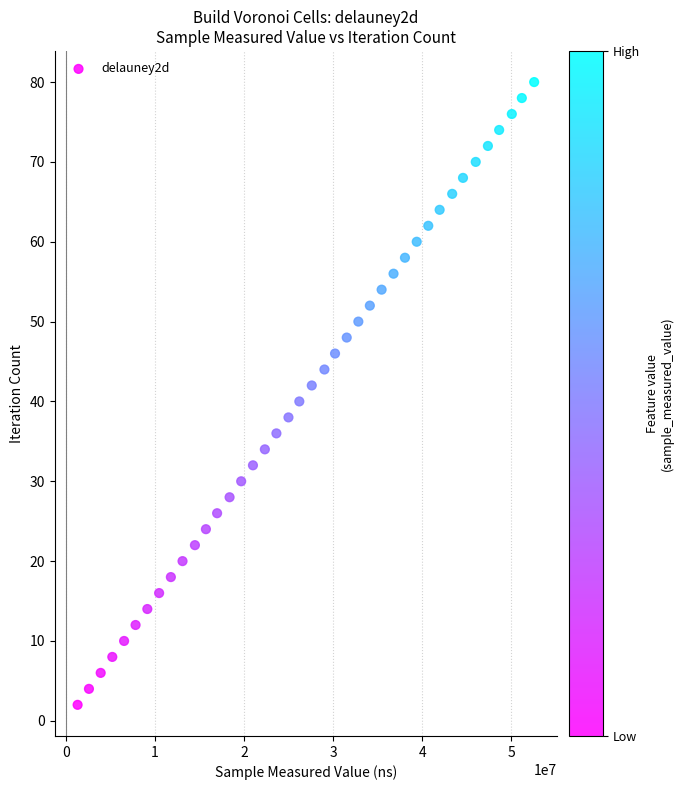

What is the range of Y values (max minus min)?

78